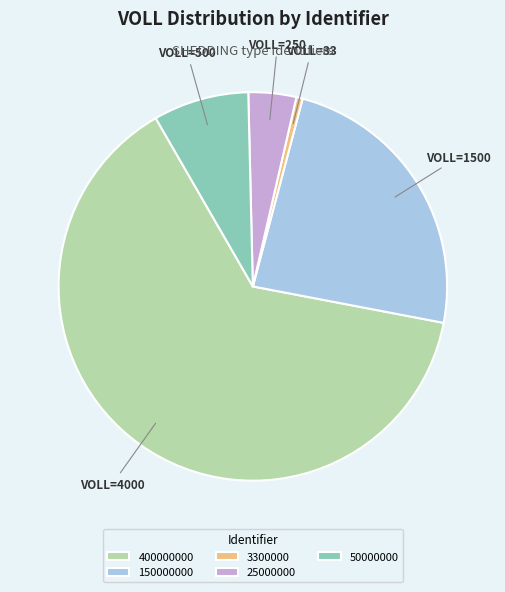

Which slice is the smallest?

3300000